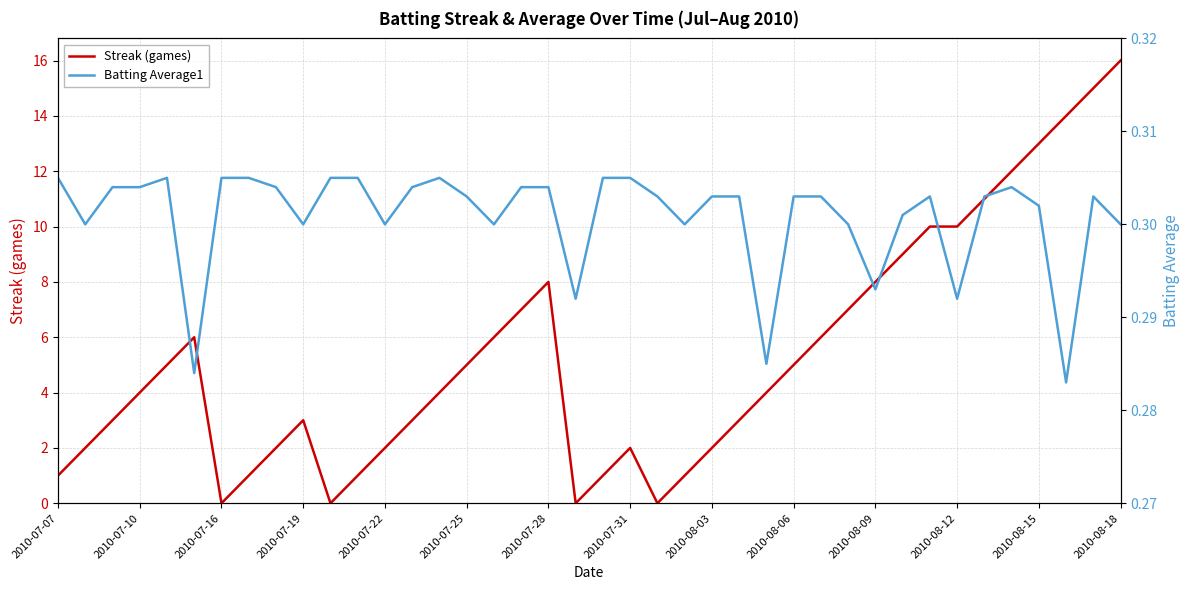

Is it true that Streak (games) equals 20 at 2010-08-15?

False